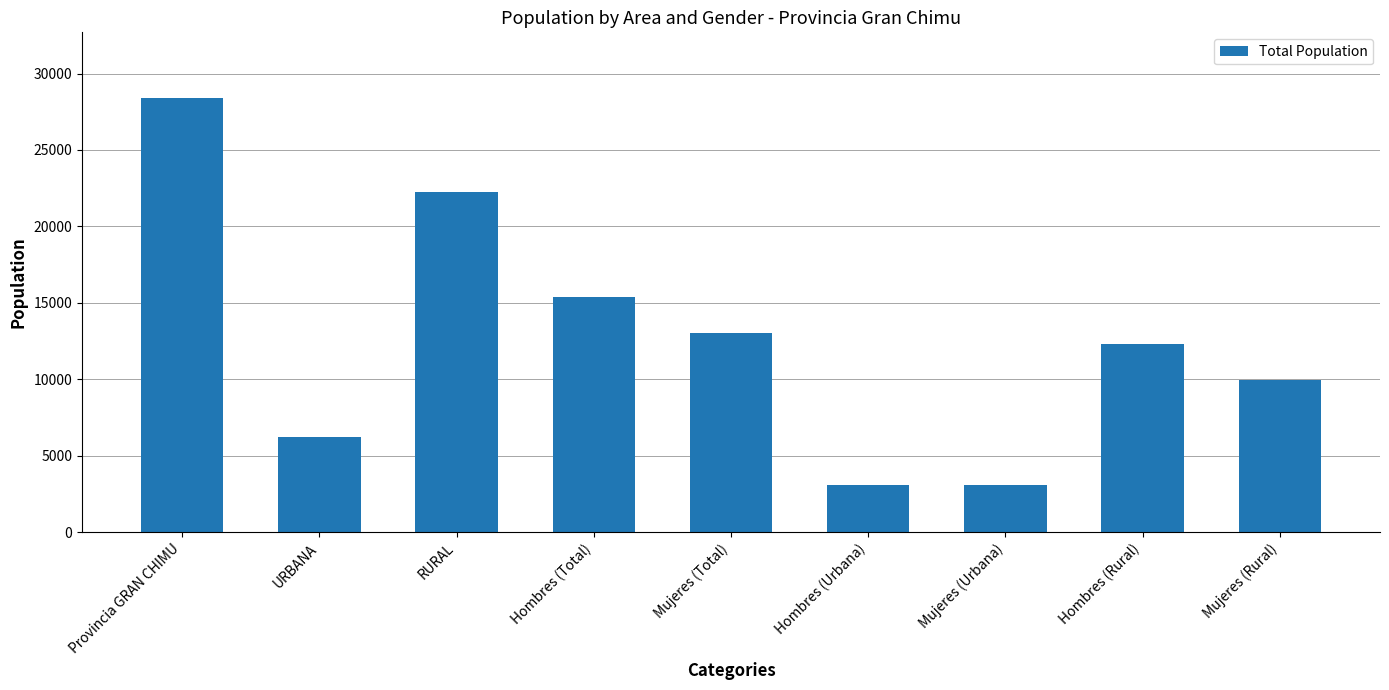

Which category has the highest value across all series?

Provincia GRAN CHIMU